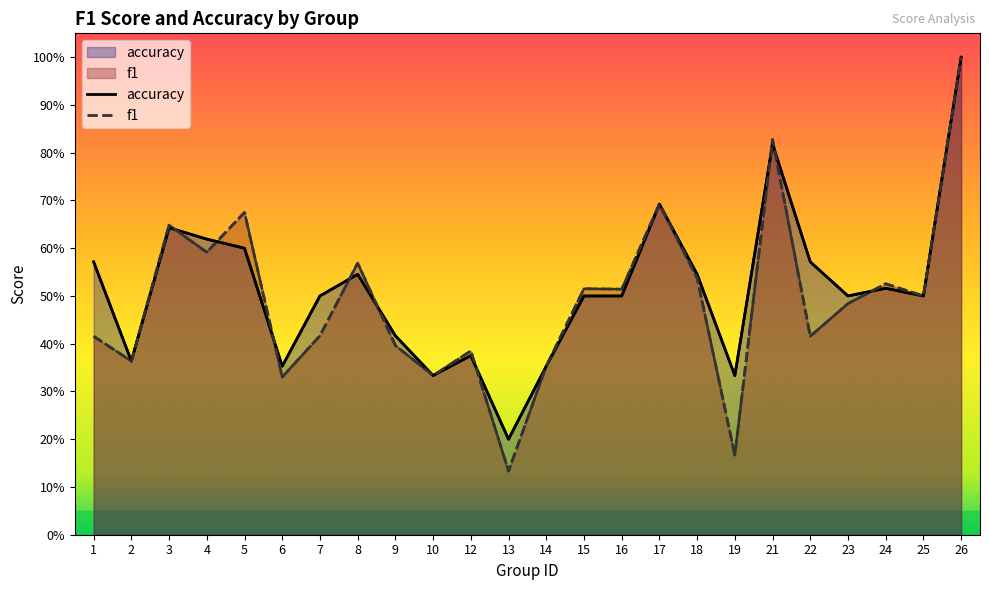

Which category has the highest value in the f1 series?

26